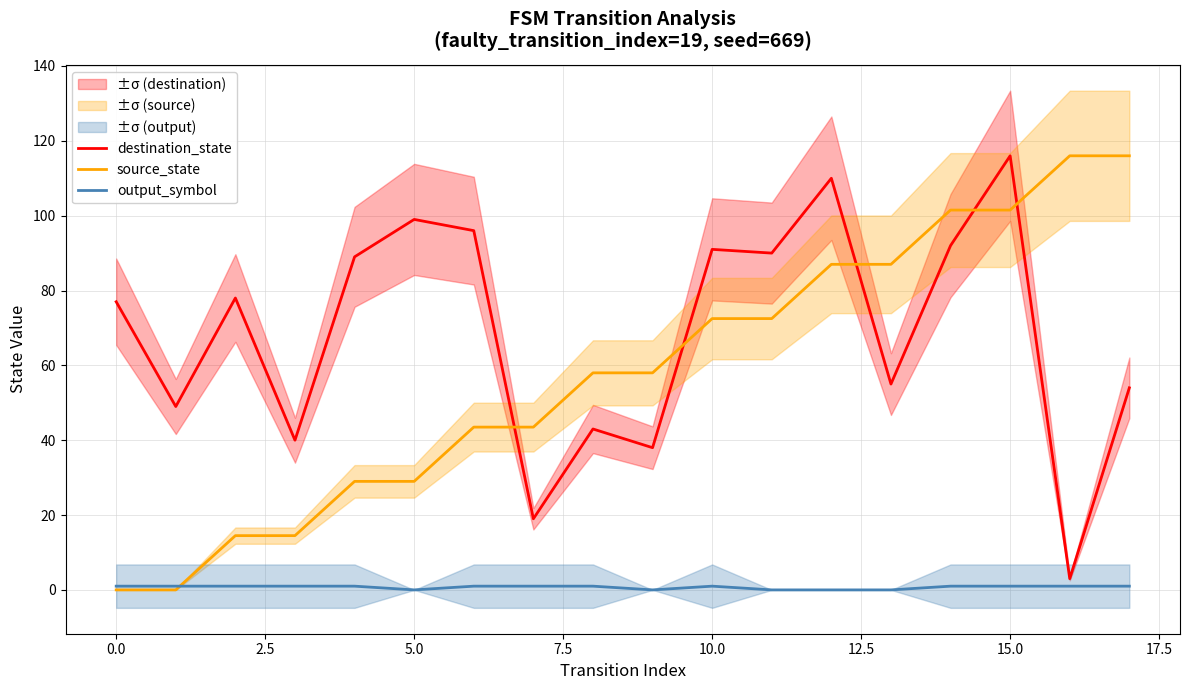

How many source_state values are between 29 and 87?

10